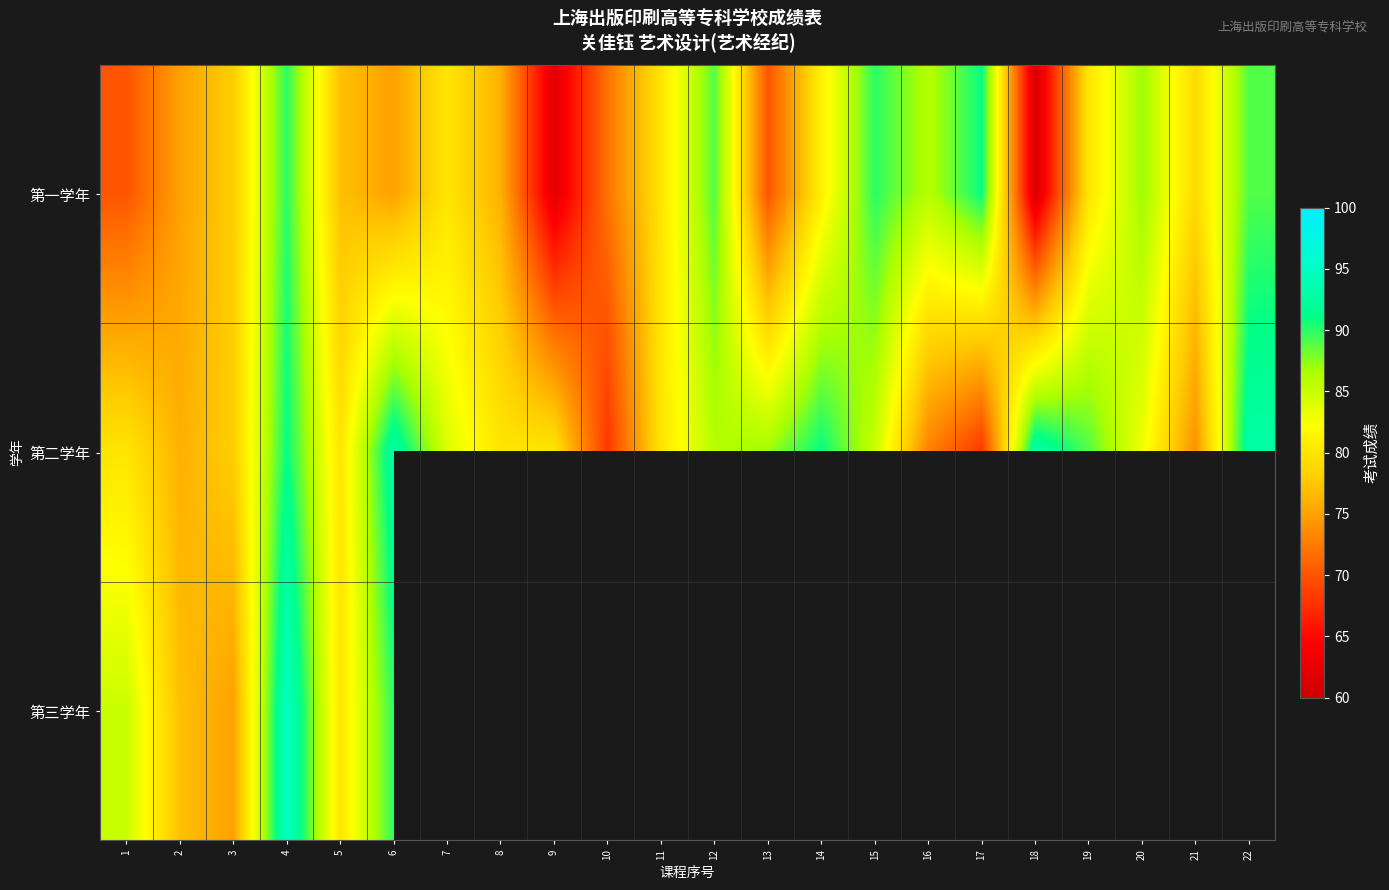

Between 1 and 13, which is larger?

1